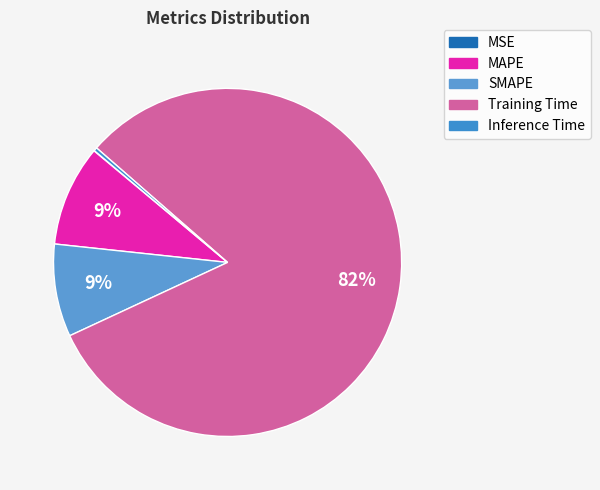

Rank the categories by value from lowest to highest.

MSE, Inference Time, SMAPE, MAPE, Training Time